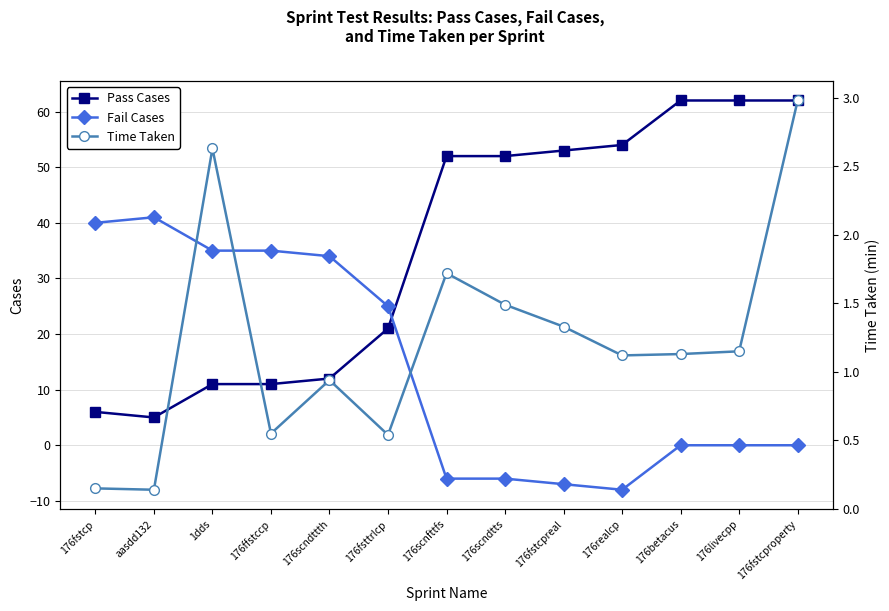

How many lines are shown in the chart?

3